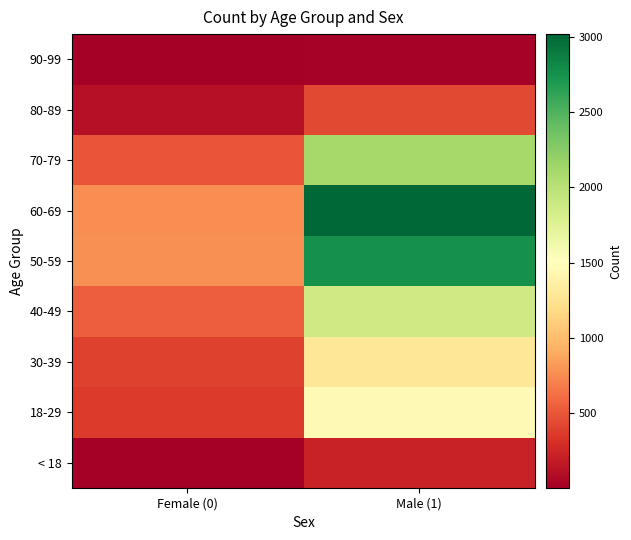

Which has a higher value, Female (0) or Male (1)?

Male (1)